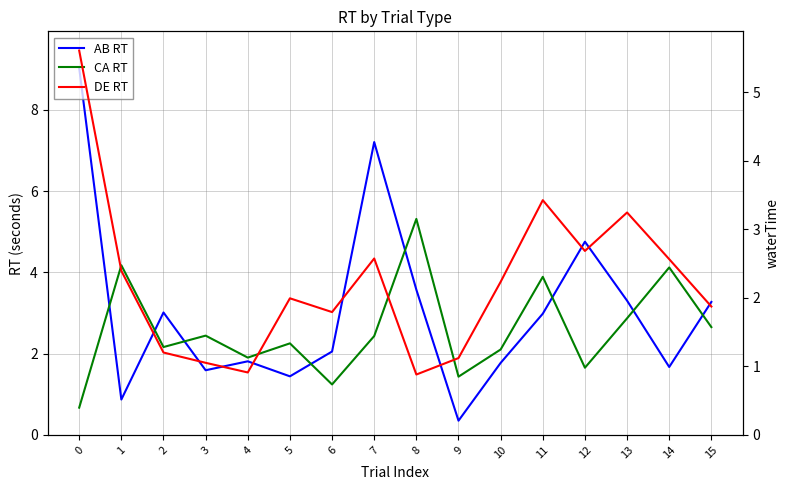

How many categories are shown in the chart?

16